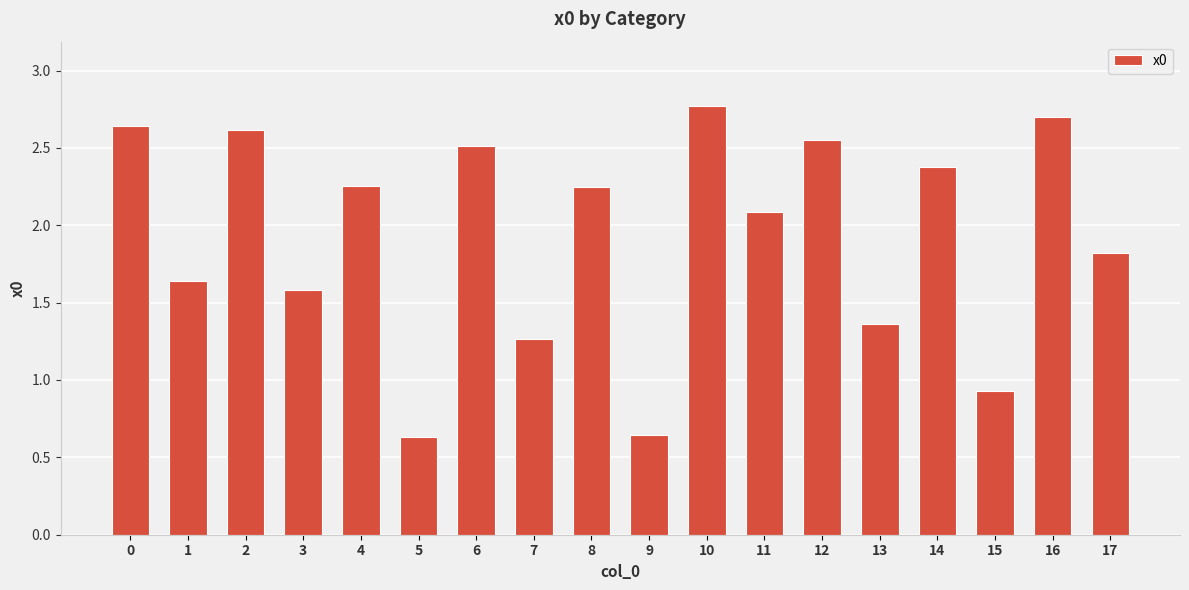

At which category does the chart reach its peak across all series?

10